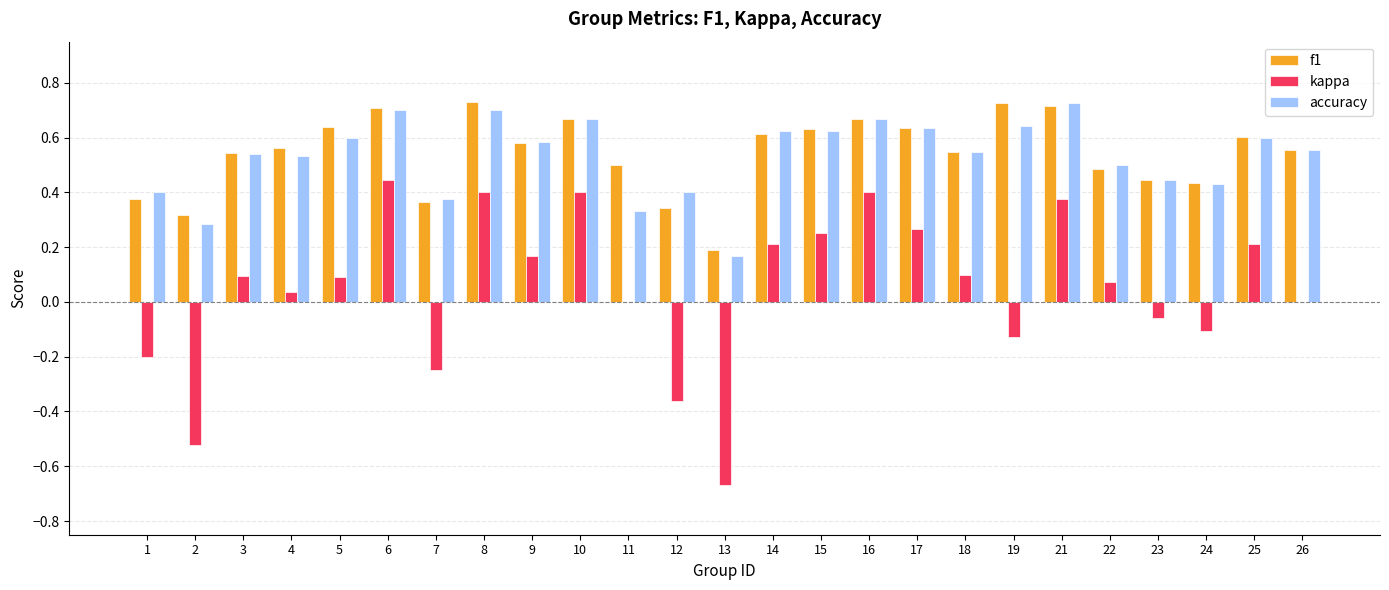

What is the sum of all f1 values?

13.6